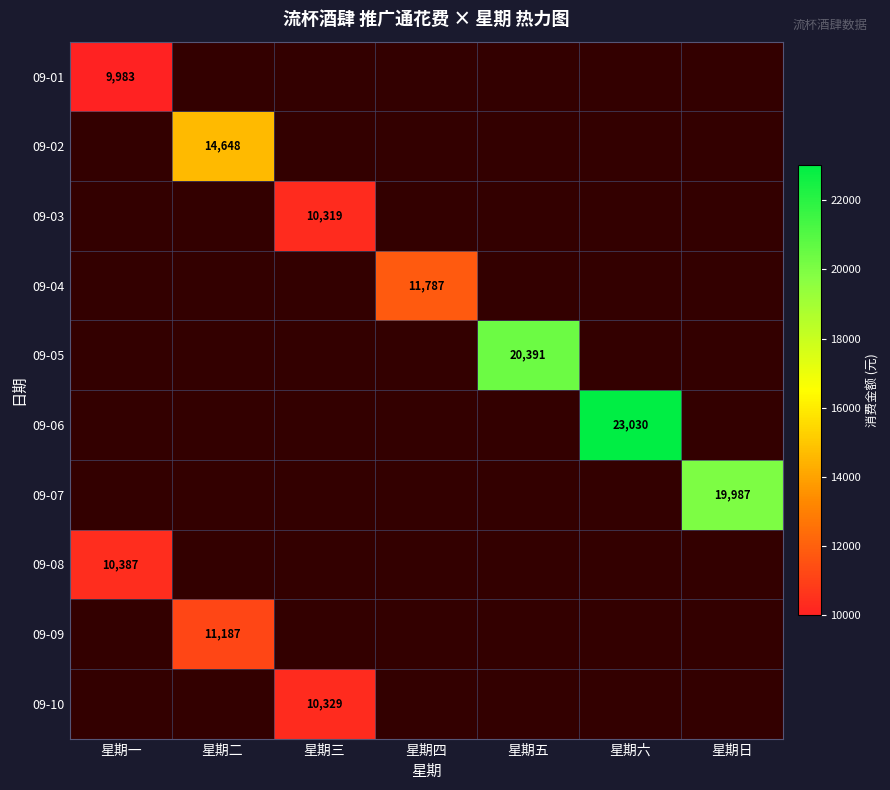

At how many categories does at least one series exceed 21202?

1